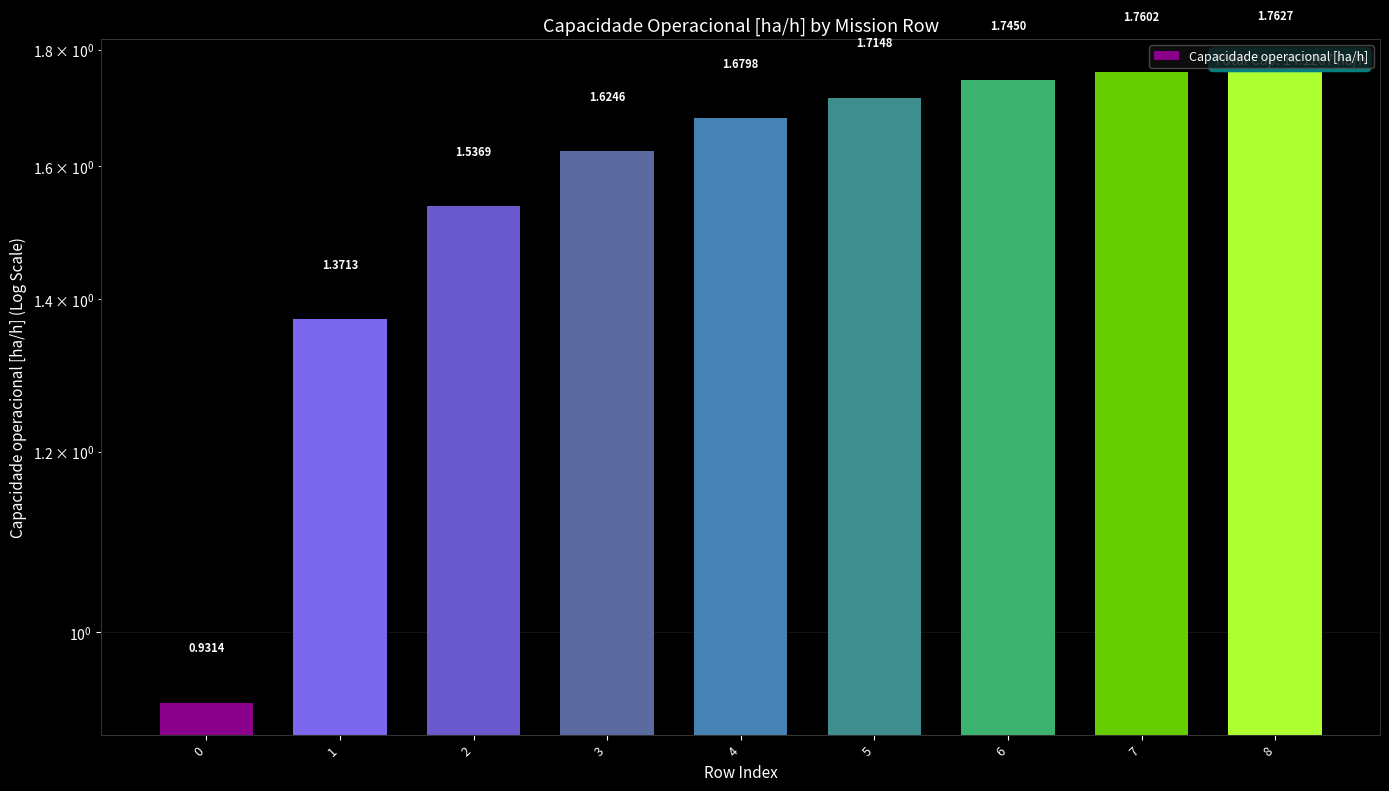

Which category has the highest value across all series?

8